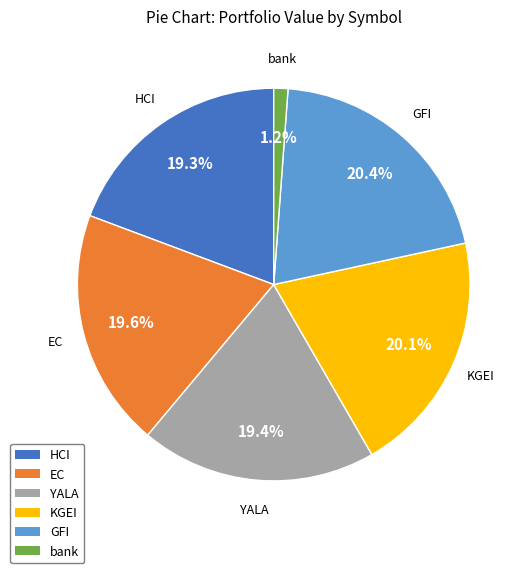

Which slice is the smallest?

bank